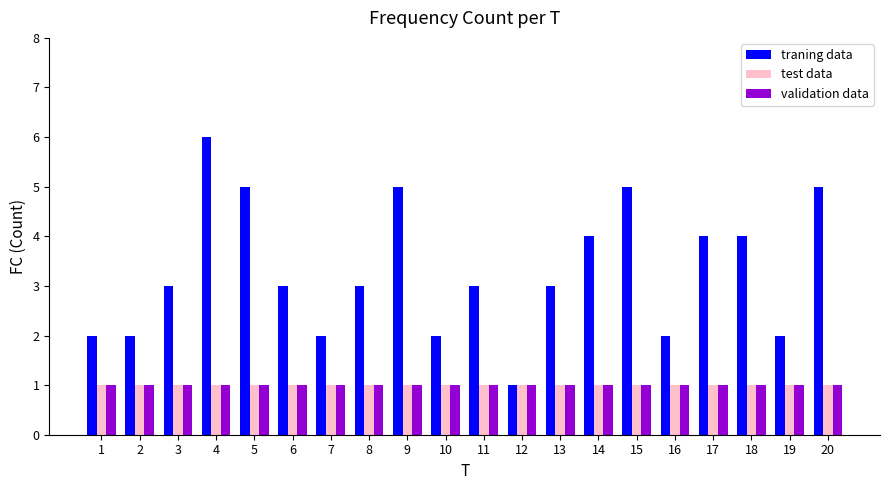

True or false: test data has a value of 1 at 14.

True